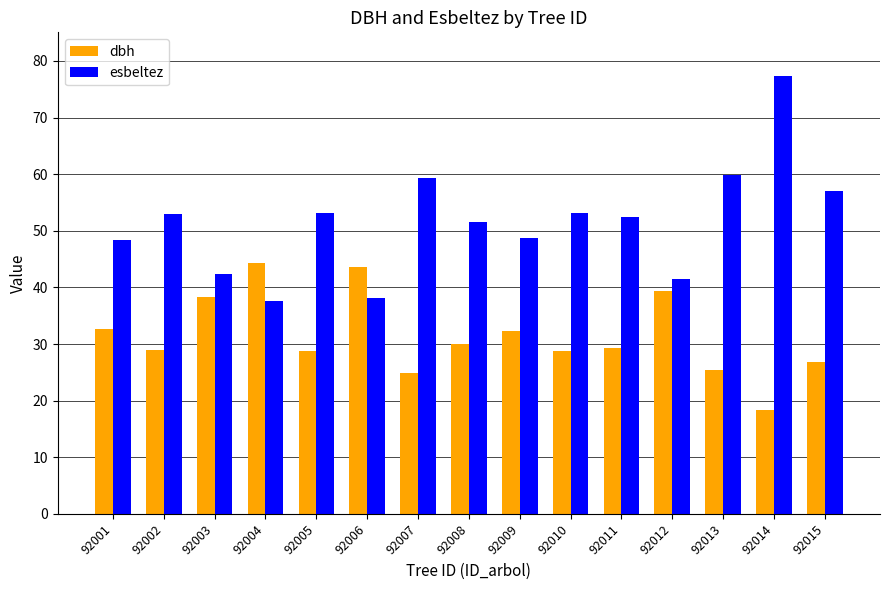

The value of esbeltez at 92013 is 39.5. True or false?

False